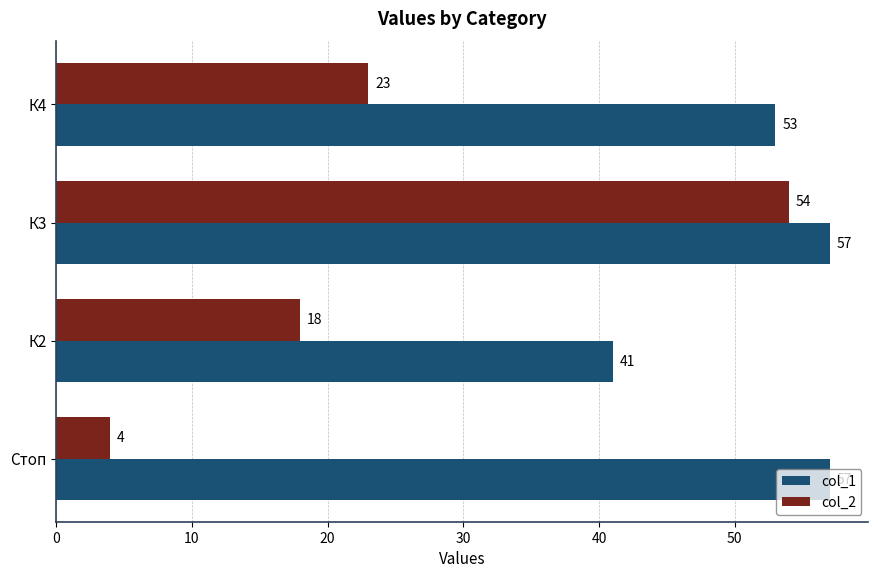

List the series in order of their overall mean, lowest first.

col_2, col_1